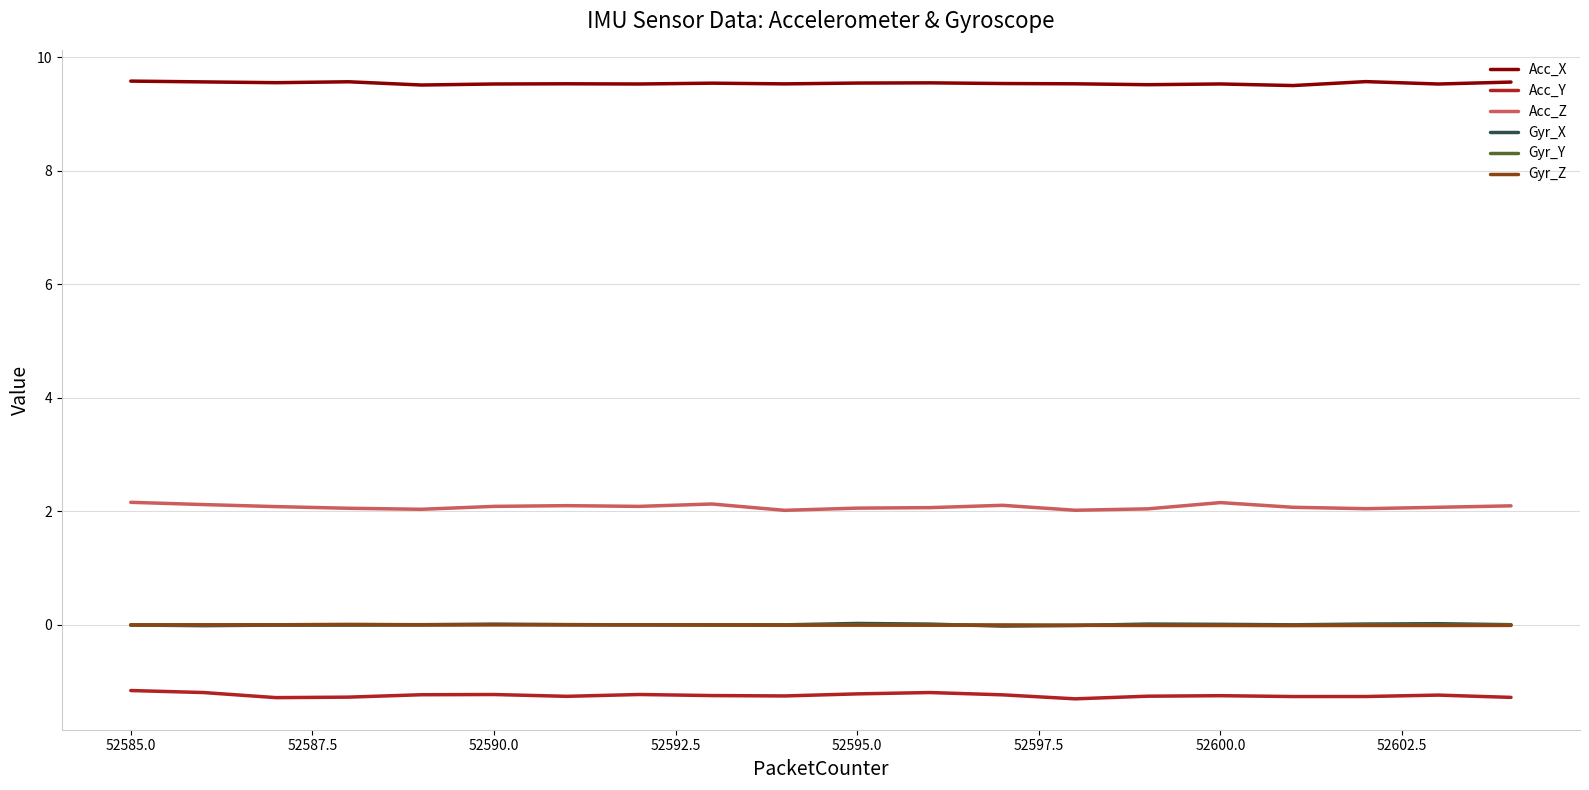

At how many categories does at least one series exceed 7?

20